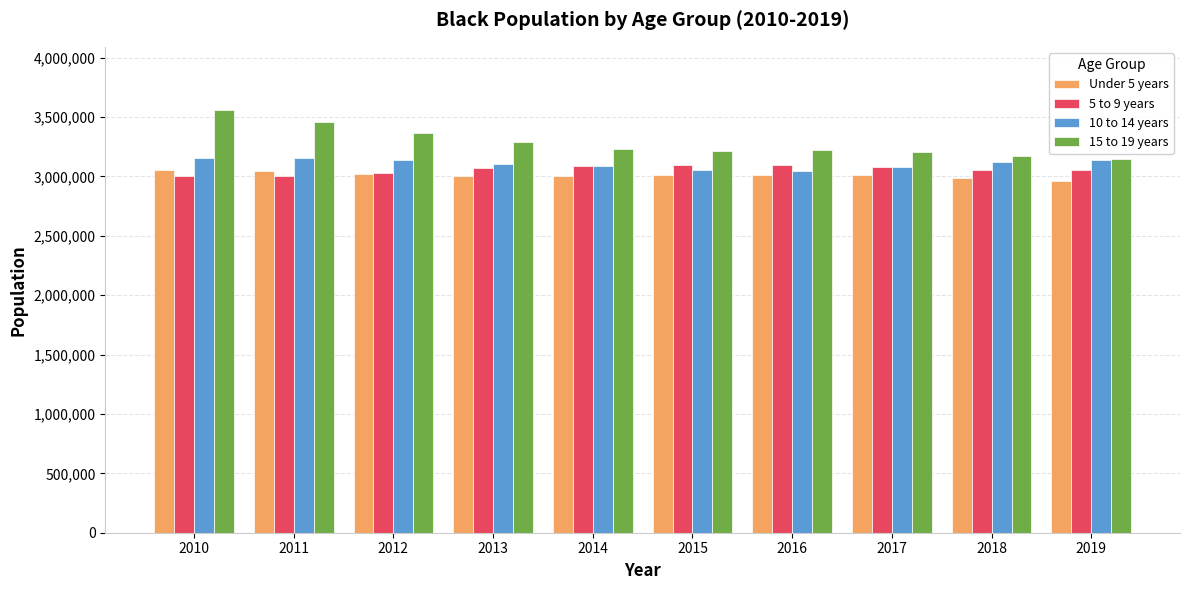

What is the sum of the Under 5 years values at 2014 and 2018?

5989025